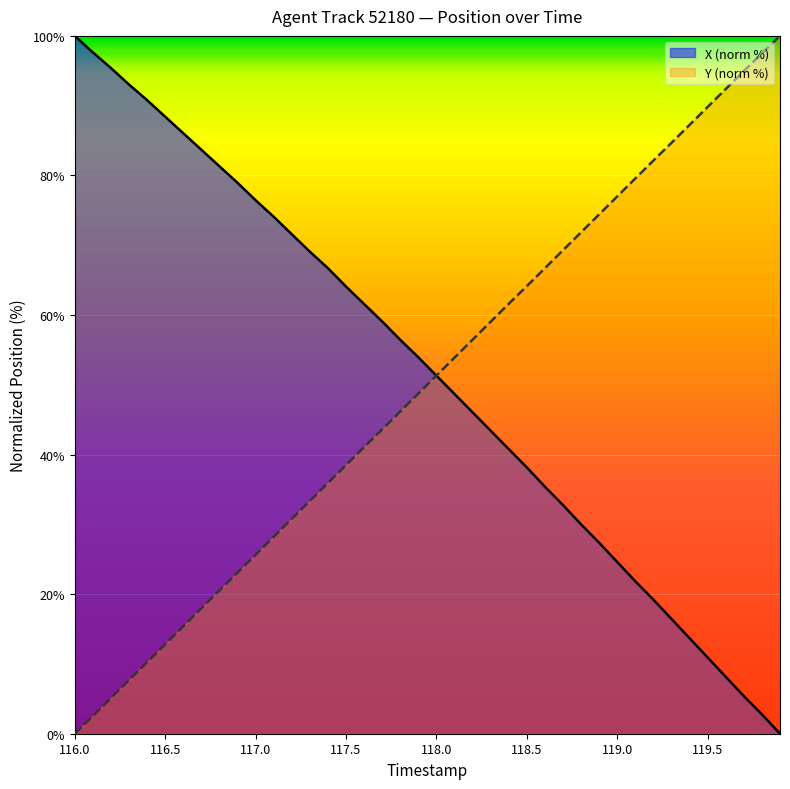

How many lines are shown in the chart?

2